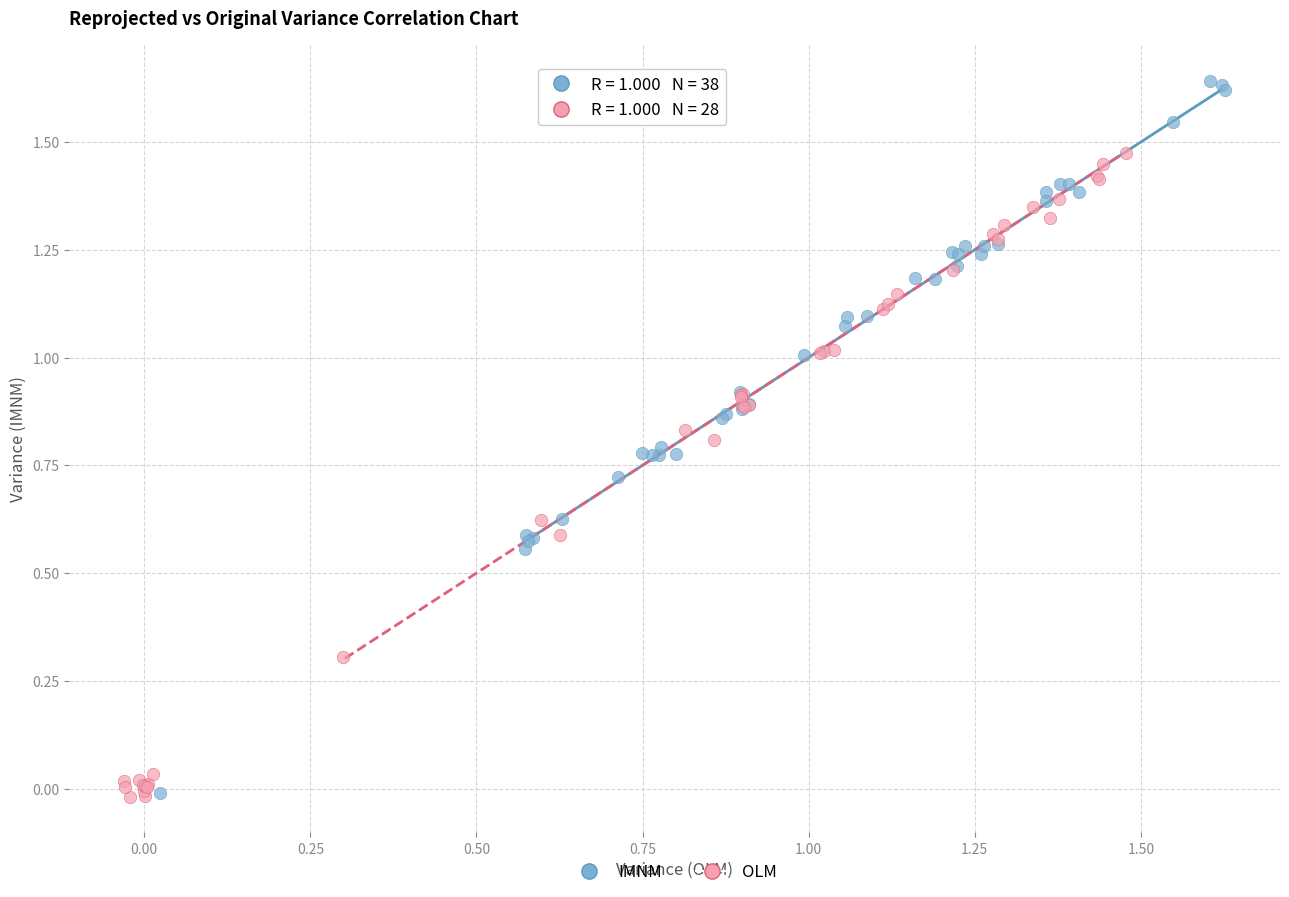

Which series has the largest Y range (max minus min)?

IMNM